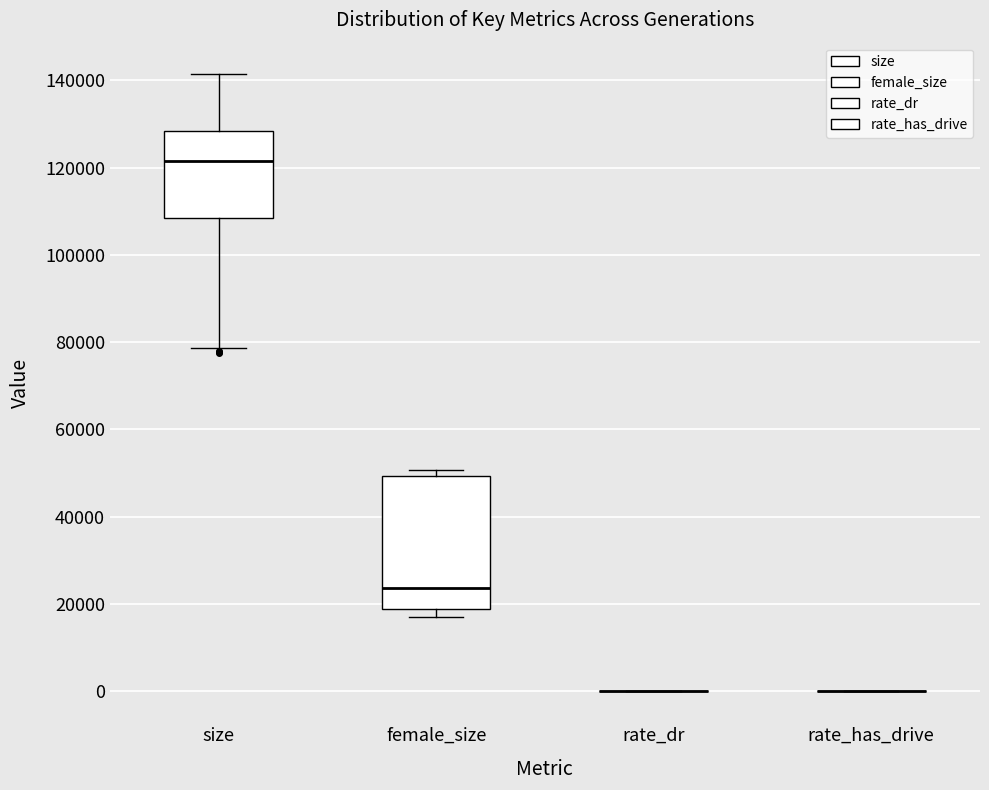

Reading left to right, read every box against the y-axis: the position of its median line, the range the box covers, and the ends of its whiskers. The values are not printed on the chart, so give them approximately, as read against the axis.

size: median 122000, box 108000 to 128000, whiskers 78000 to 142000
female_size: median 24000, box 18000 to 50000, whiskers 16000 to 50000 (just above the box's upper edge)
rate_dr: box collapsed to a line at 0, whiskers 0 to 0
rate_has_drive: box collapsed to a line at 0, whiskers 0 to 0